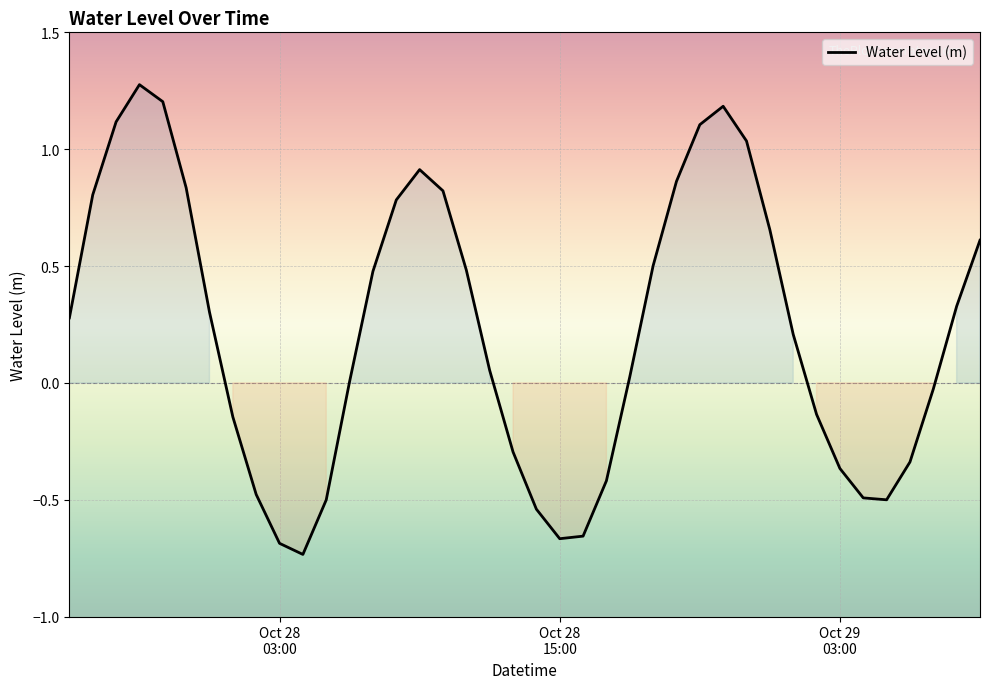

What is the maximum value shown in the chart?

1.3